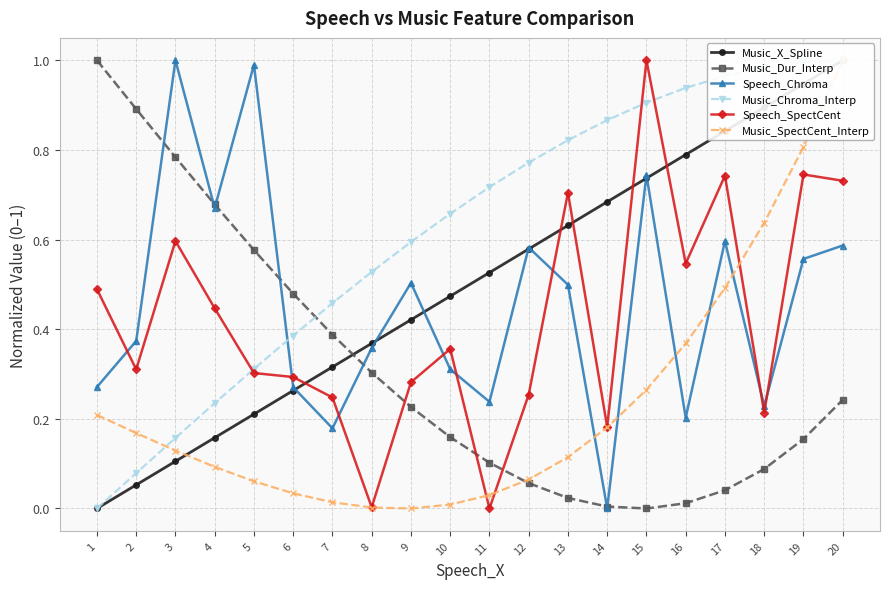

What is the value of the Music_Chroma_Interp point at the 16th from the left?

0.9